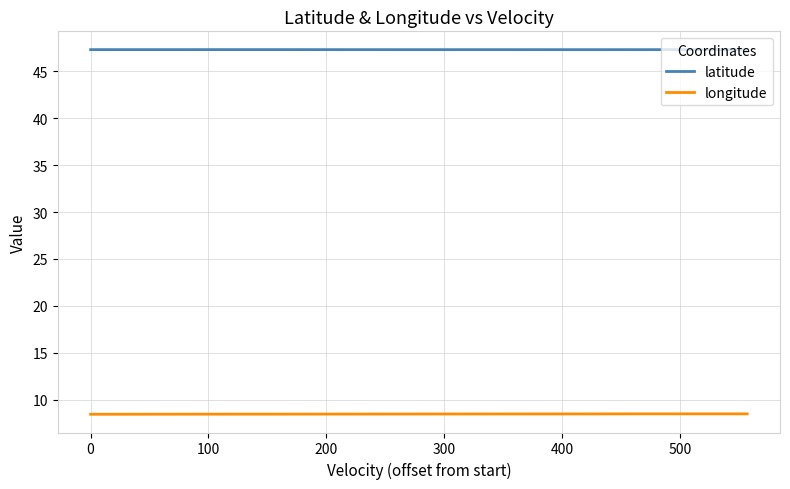

Rank the series by their average value, from lowest to highest.

longitude, latitude